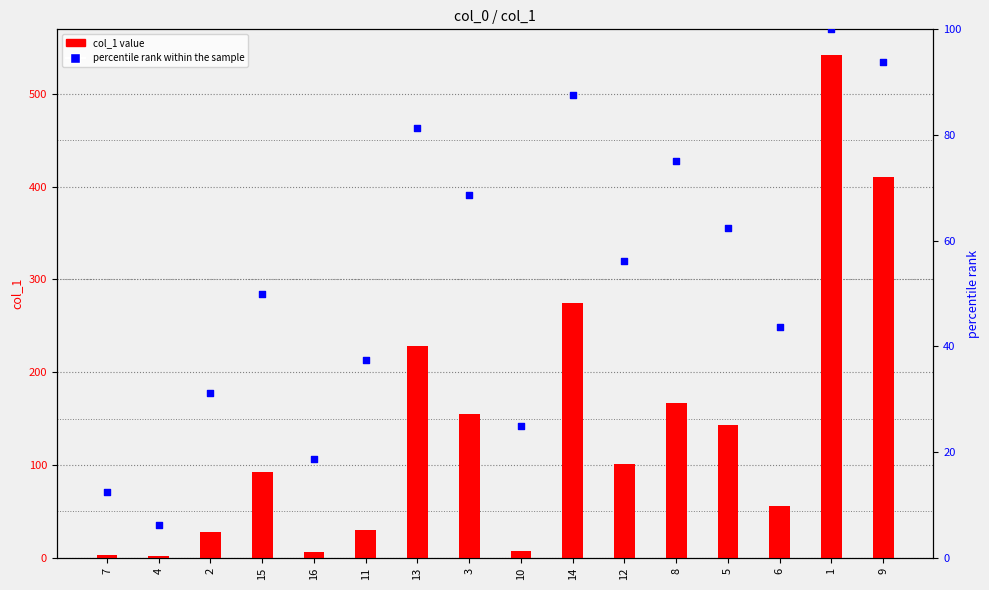

What is the total value across all series at 4?

8.4